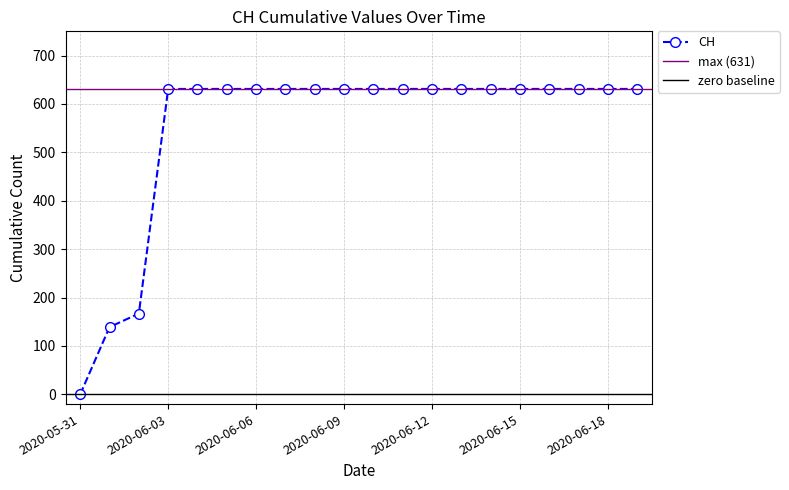

What is the maximum value shown in the chart?

631